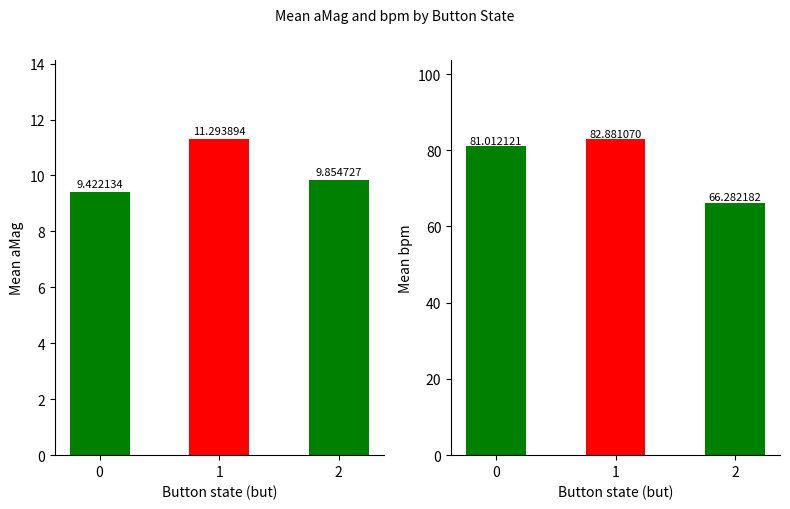

At how many categories does at least one series exceed 35?

3